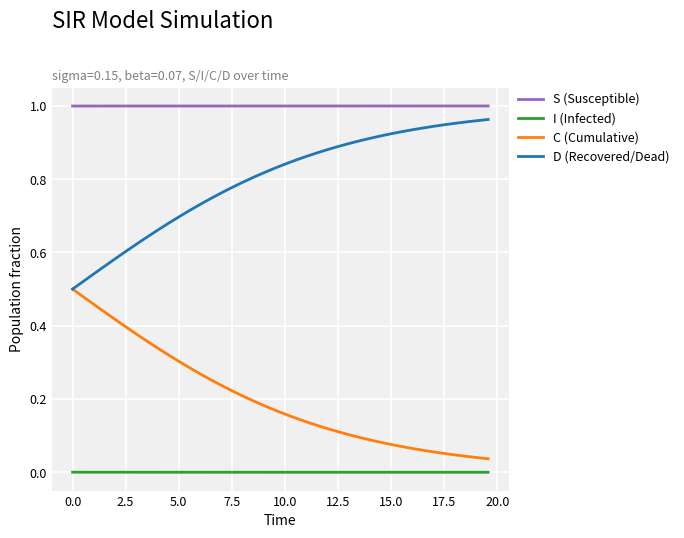

What are all the series names shown in the legend?

S (Susceptible), I (Infected), C (Cumulative), D (Recovered/Dead)